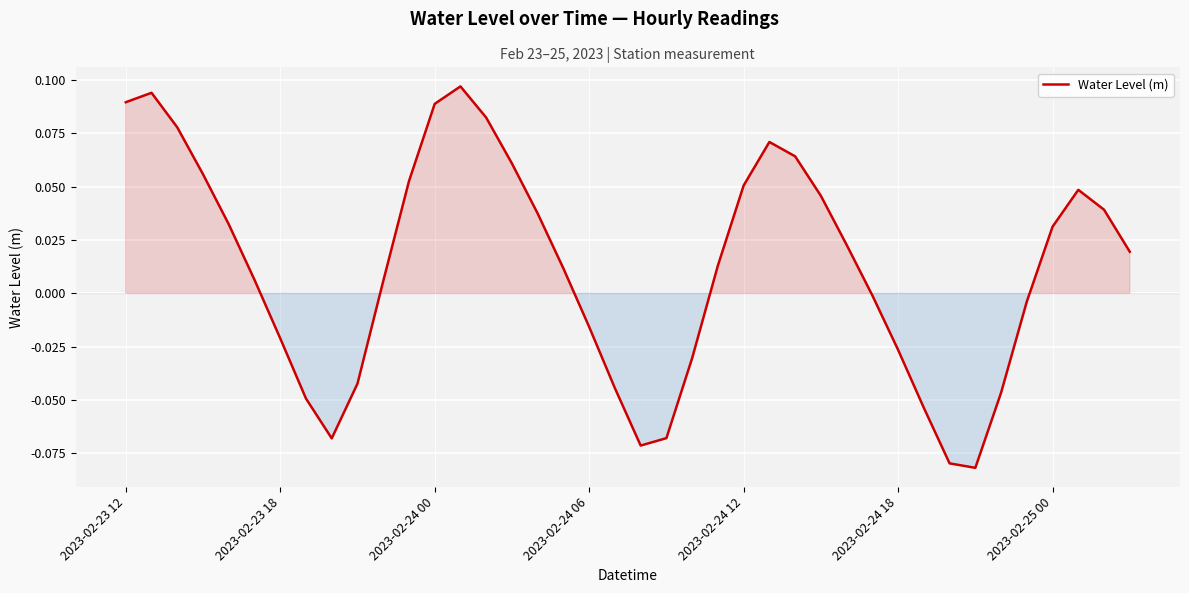

Is this an area chart (filled region under the line)?

Yes